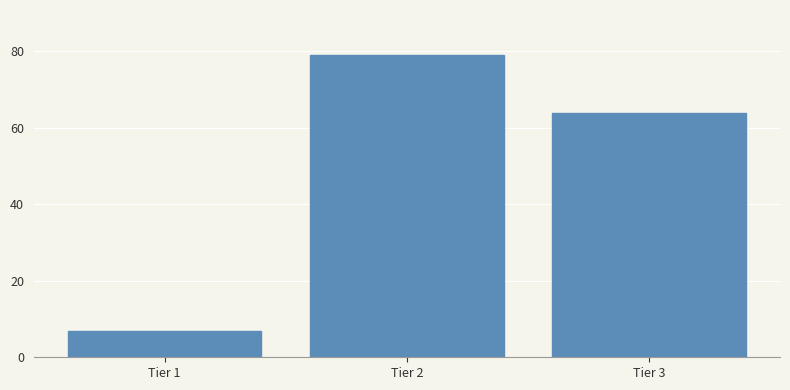

Reading left to right, transcribe all the data shown in this chart.

Tier 1=7	Tier 2=79	Tier 3=64